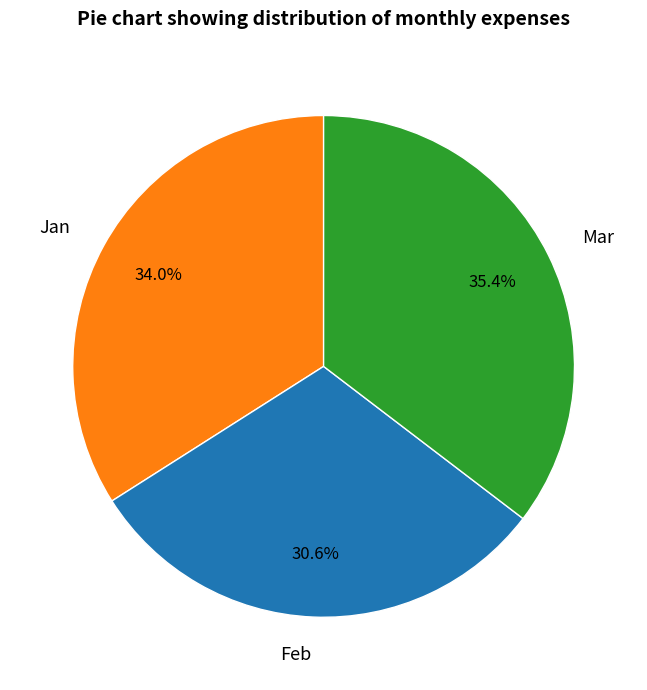

What percentage is the Feb slice, to the nearest percent?

31%